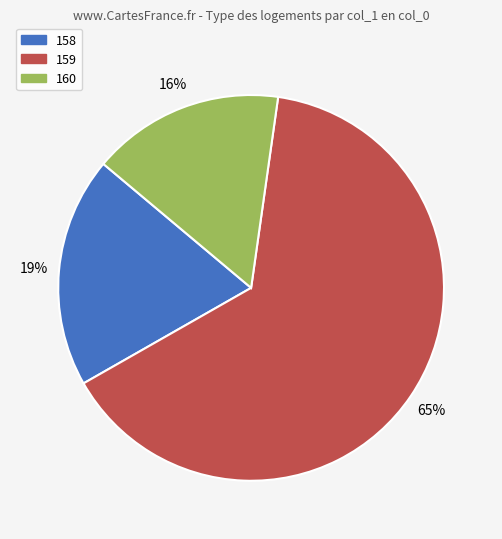

Do 158 and 160 together represent more than half of the pie?

No